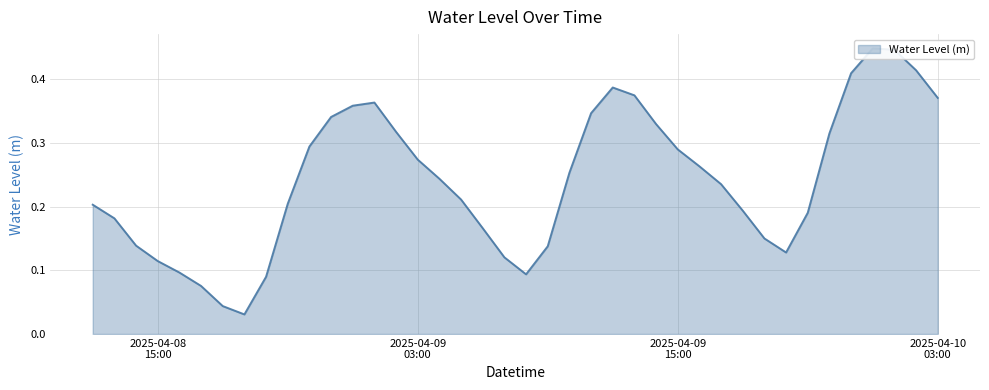

Is it true that the value at 2025-04-08 23:00:00 is 0.1?

False